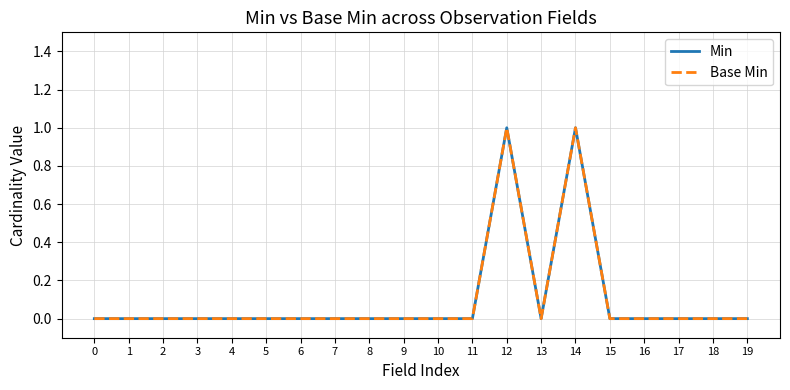

Which series has the largest range (max minus min)?

Min